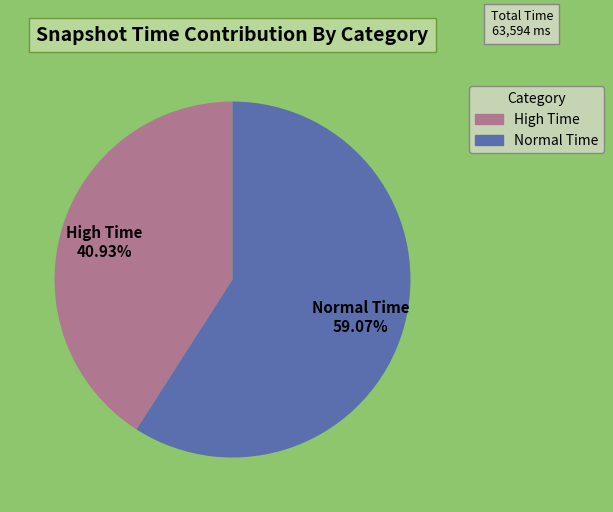

Count the number of slices in the pie.

2